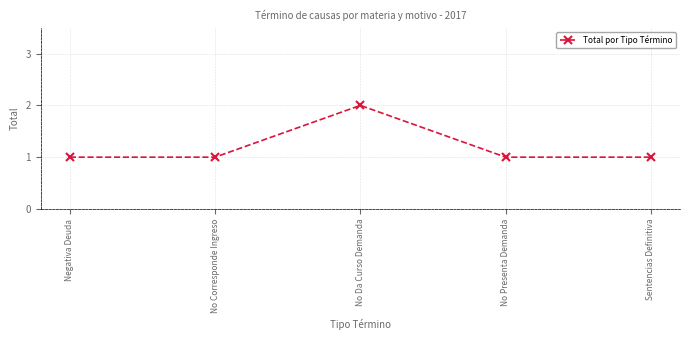

What position from the right is No Presenta Demanda?

2